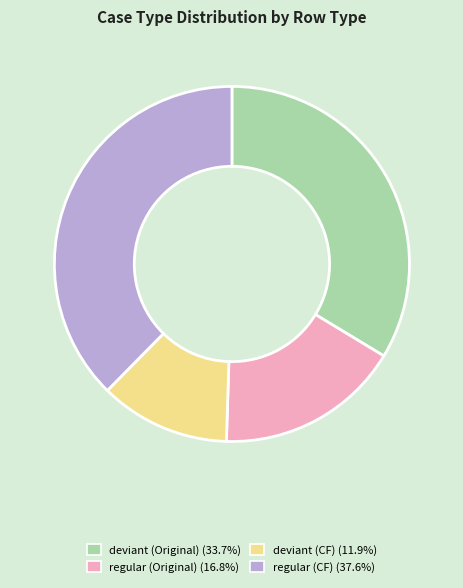

Does any single category account for the majority?

No